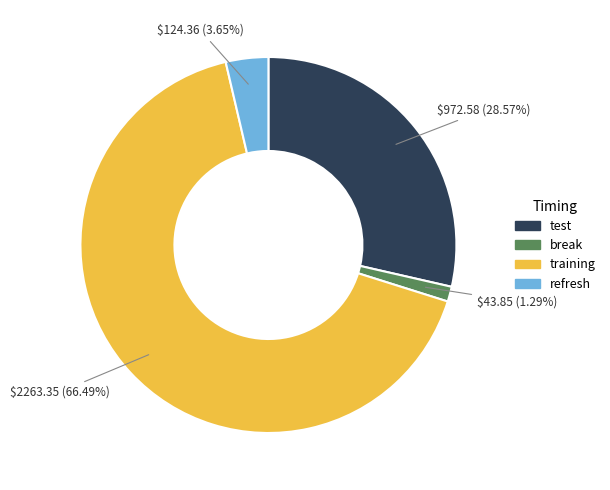

What percentage is the test slice, to the nearest percent?

29%